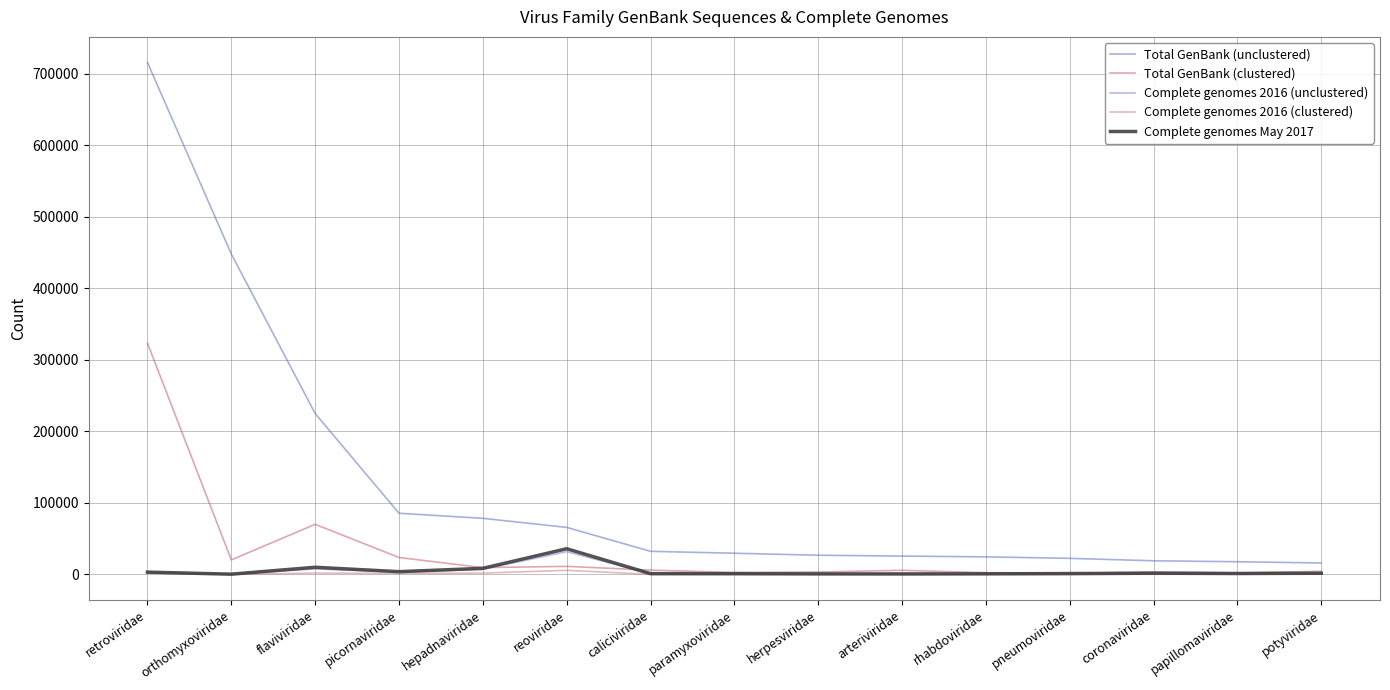

Reading left to right, extract all data points from this chart.

Total GenBank (unclustered): retroviridae=716088	orthomyxoviridae=448205	flaviviridae=225112	picornaviridae=85636	hepadnaviridae=78558	reoviridae=65870	caliciviridae=32405	paramyxoviridae=29726	herpesviridae=26959	arteriviridae=25749	rhabdoviridae=24657	pneumoviridae=22578	coronaviridae=19164	papillomaviridae=17847	potyviridae=16115
Total GenBank (clustered): retroviridae=323480	orthomyxoviridae=20417	flaviviridae=70174	picornaviridae=23764	hepadnaviridae=9616	reoviridae=11392	caliciviridae=6106	paramyxoviridae=2953	herpesviridae=3518	arteriviridae=5862	rhabdoviridae=2571	pneumoviridae=1725	coronaviridae=3416	papillomaviridae=2190	potyviridae=4436
Complete genomes 2016 (unclustered): retroviridae=2890	orthomyxoviridae=413	flaviviridae=7837	picornaviridae=3447	hepadnaviridae=7248	reoviridae=31945	caliciviridae=1072	paramyxoviridae=1008	herpesviridae=617	arteriviridae=640	rhabdoviridae=719	pneumoviridae=1231	coronaviridae=1549	papillomaviridae=1364	potyviridae=1536
Complete genomes 2016 (clustered): retroviridae=2103	orthomyxoviridae=151	flaviviridae=2019	picornaviridae=1500	hepadnaviridae=1946	reoviridae=5803	caliciviridae=292	paramyxoviridae=327	herpesviridae=570	arteriviridae=236	rhabdoviridae=271	pneumoviridae=61	coronaviridae=320	papillomaviridae=359	potyviridae=843
Complete genomes May 2017: retroviridae=3316	orthomyxoviridae=443	flaviviridae=10116	picornaviridae=3958	hepadnaviridae=8613	reoviridae=36035	caliciviridae=1160	paramyxoviridae=1100	herpesviridae=844	arteriviridae=794	rhabdoviridae=950	pneumoviridae=1292	coronaviridae=1842	papillomaviridae=1386	potyviridae=1764